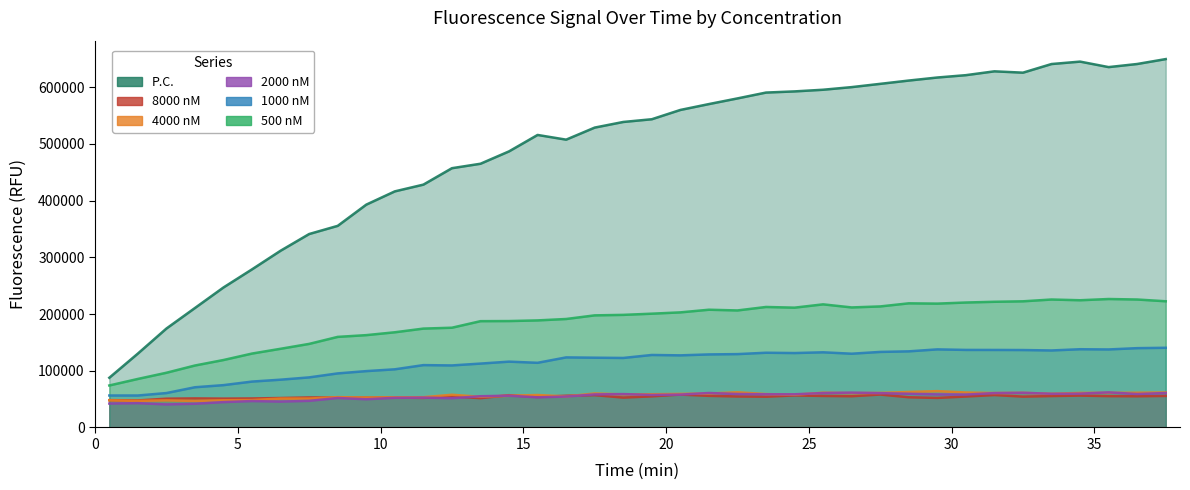

Is it true that P.C. equals 413038.5 at 20?

False